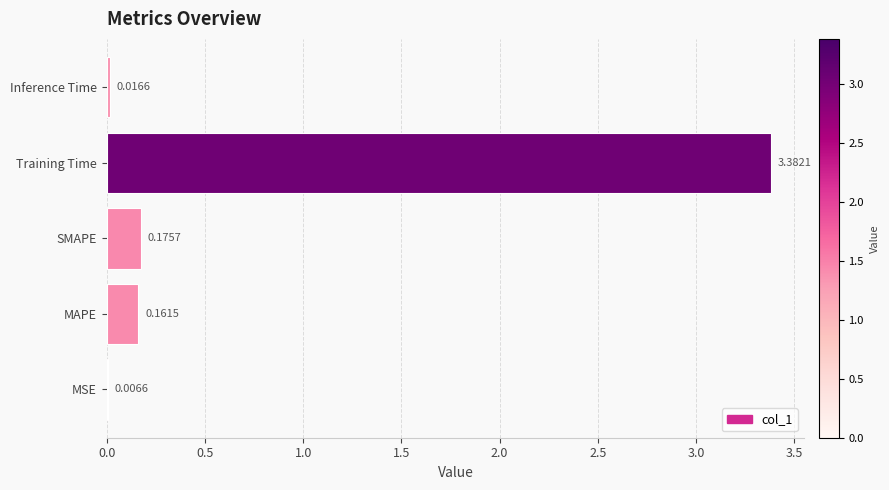

Are the bars horizontal?

Yes